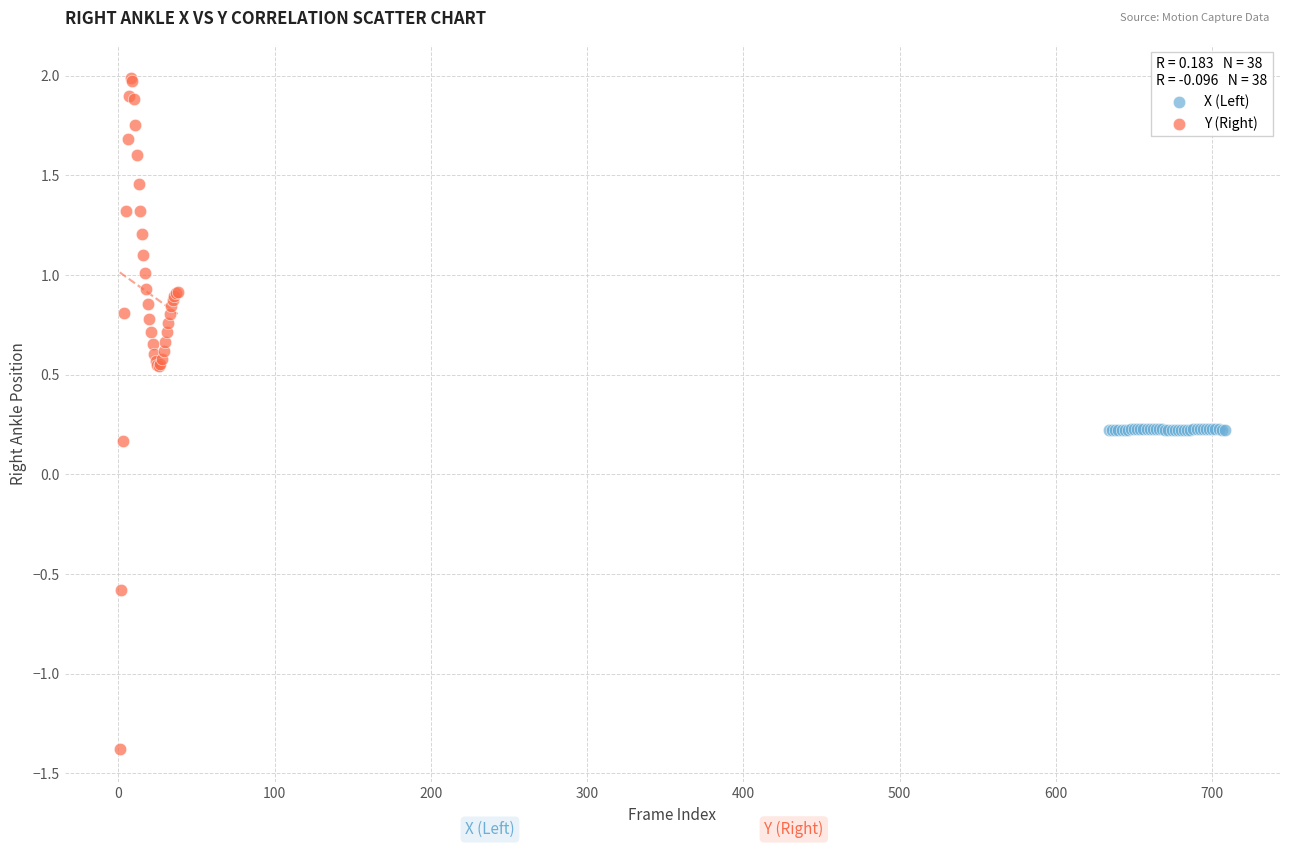

What are all the series names shown in the legend?

X (Left), Y (Right)